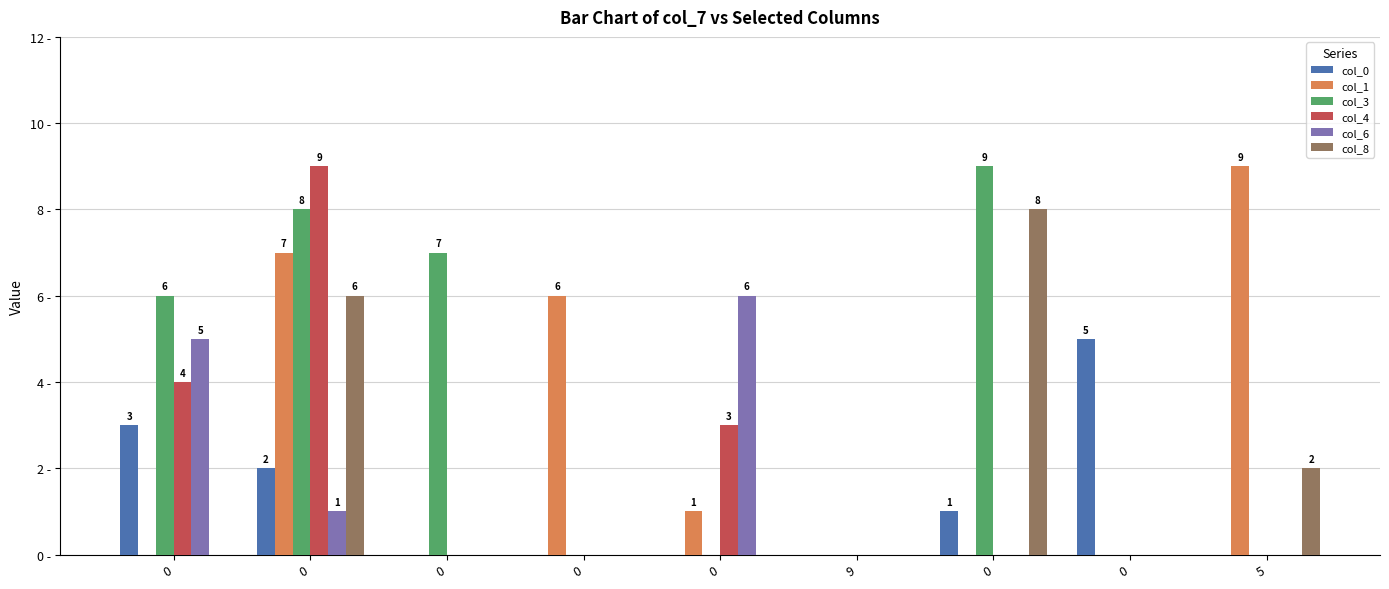

What are all the series names shown in the legend?

col_0, col_1, col_3, col_4, col_6, col_8